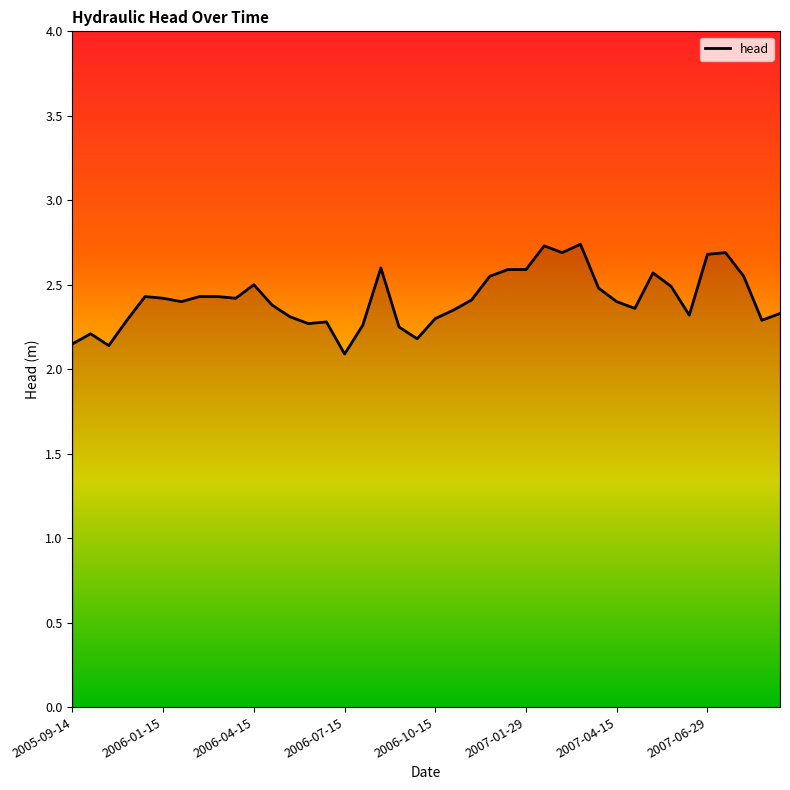

How many lines are shown in the chart?

1